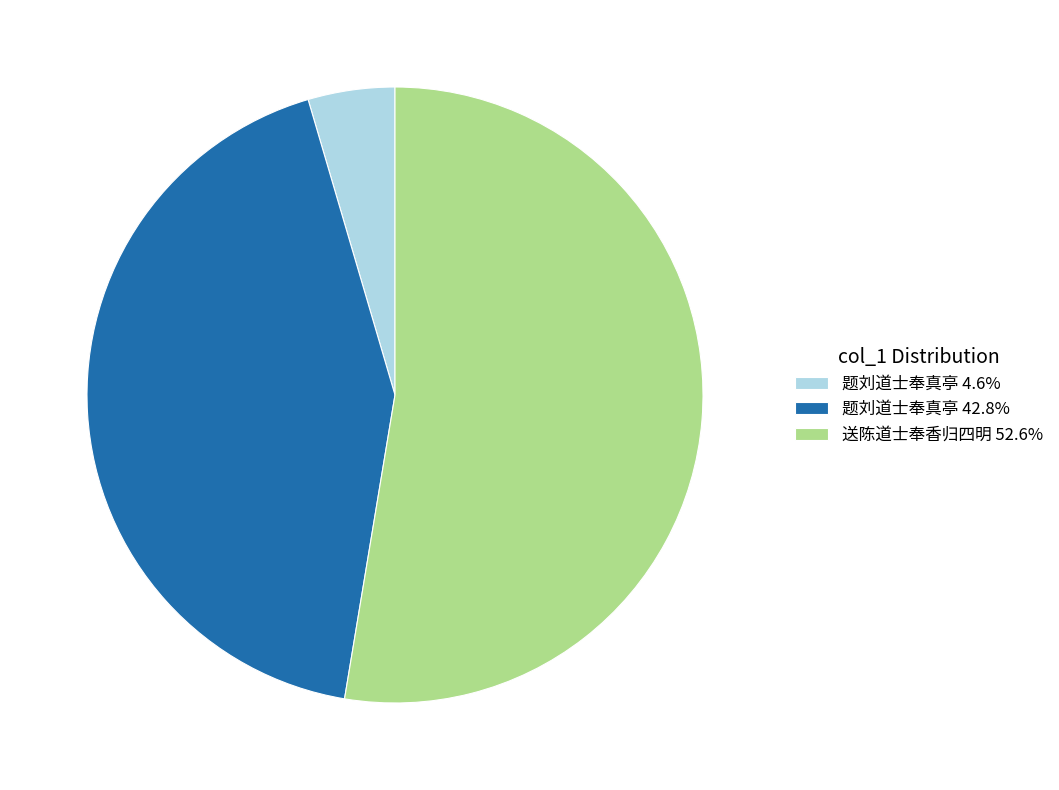

What is the ratio of the value at 题刘道士奉真亭 42.8% to the value at 题刘道士奉真亭 4.6%?

9.4